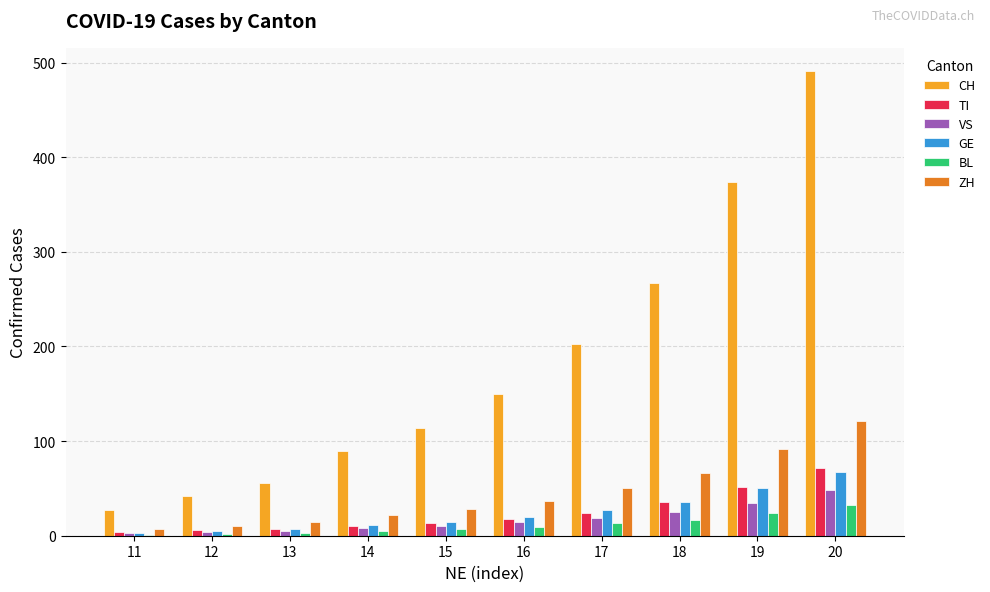

True or false: TI has a value of 24 at 17.

True